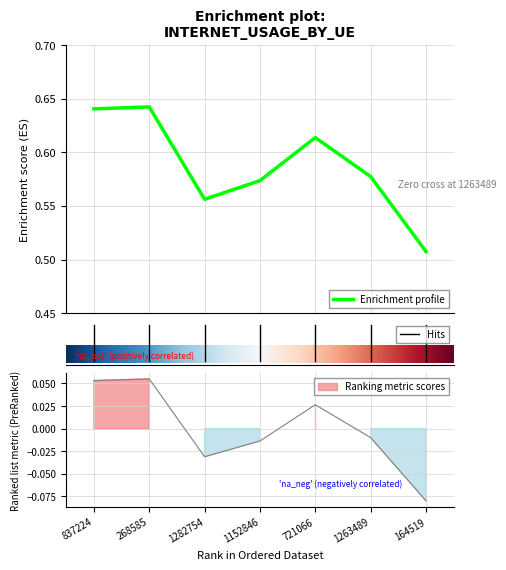

Between 164519 and 268585, which is larger?

268585